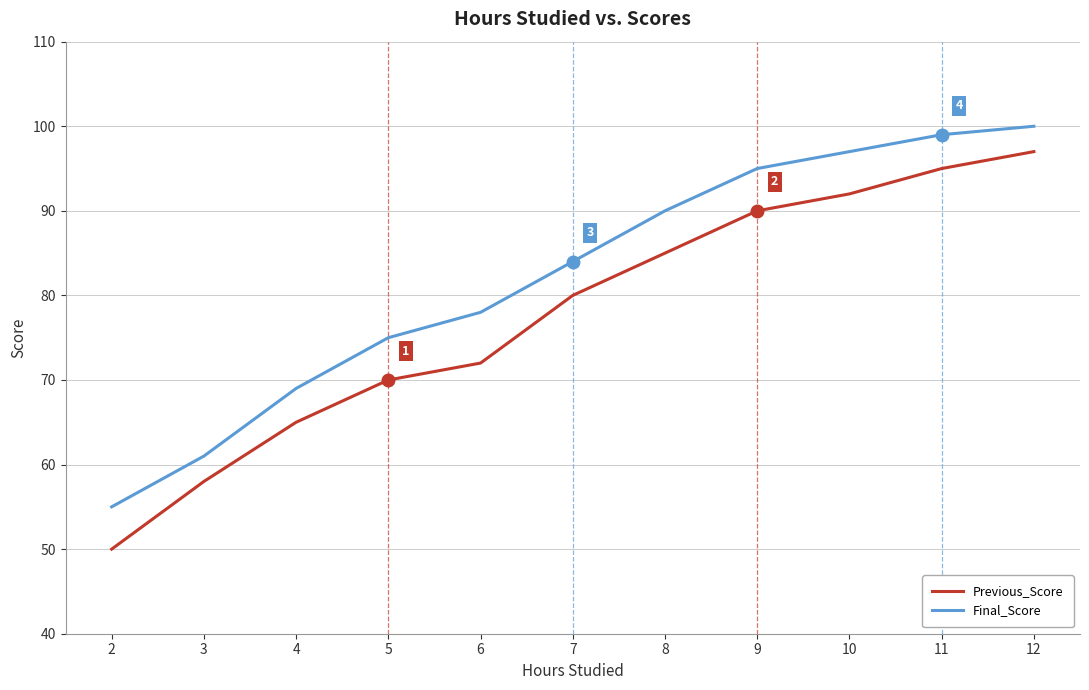

True or false: Final_Score and Previous_Score cross at least once.

False